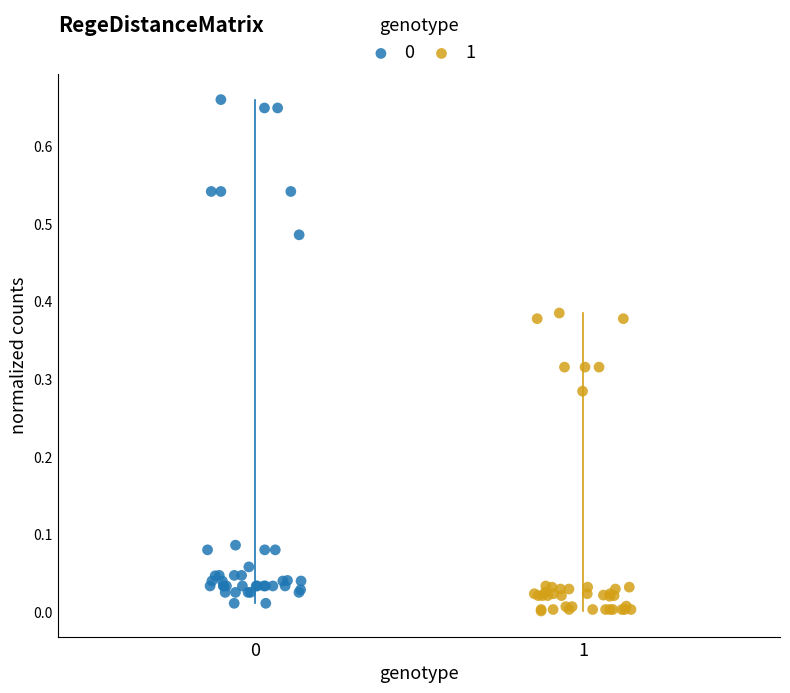

Which series contains the lowest Y value?

1